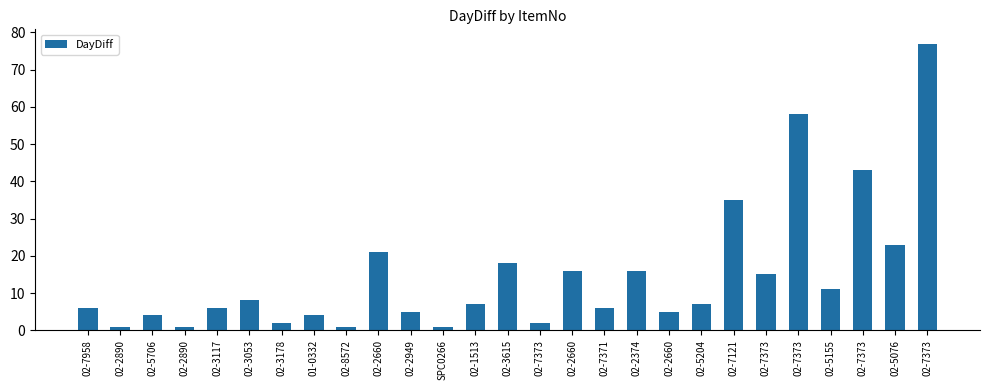

Reading left to right, what are all the values shown in this chart?

6	1	4	1	6	8	2	4	1	21	5	1	7	18	2	16	6	16	5	7	35	15	58	11	43	23	77